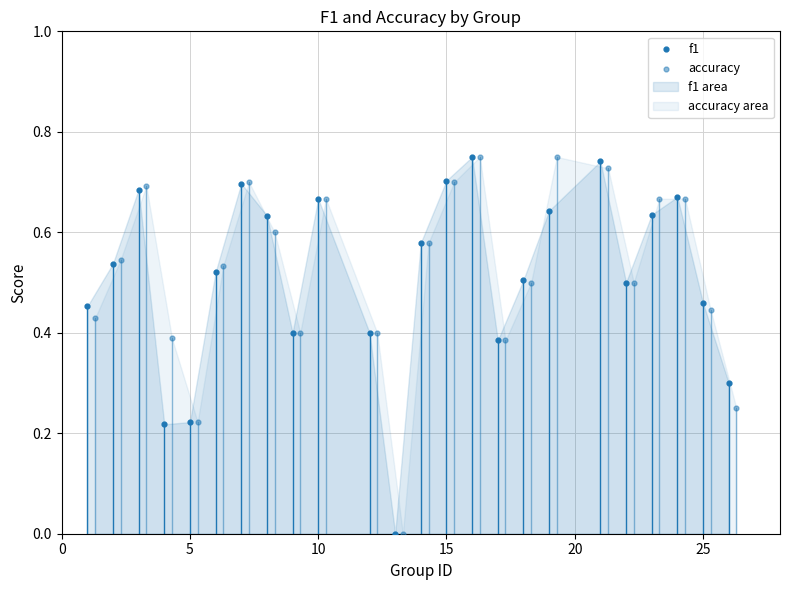

Which series has the largest Y range (max minus min)?

f1